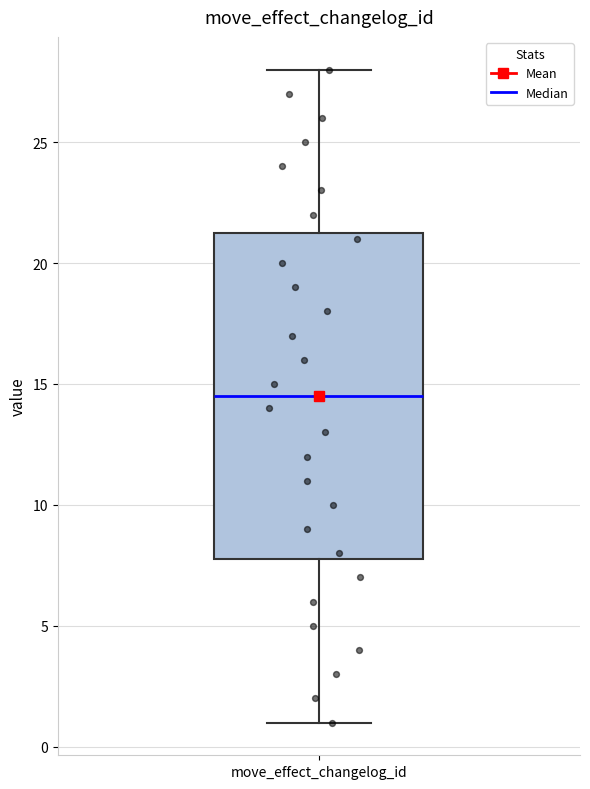

Read this box plot against the y-axis: the position of the median line, the range covered by the box, and the ends of both whiskers. The values are not printed on the chart, so give them approximately, as read against the axis.

median 14.5, box 8.0 to 21.5, whiskers 1.0 to 28.0